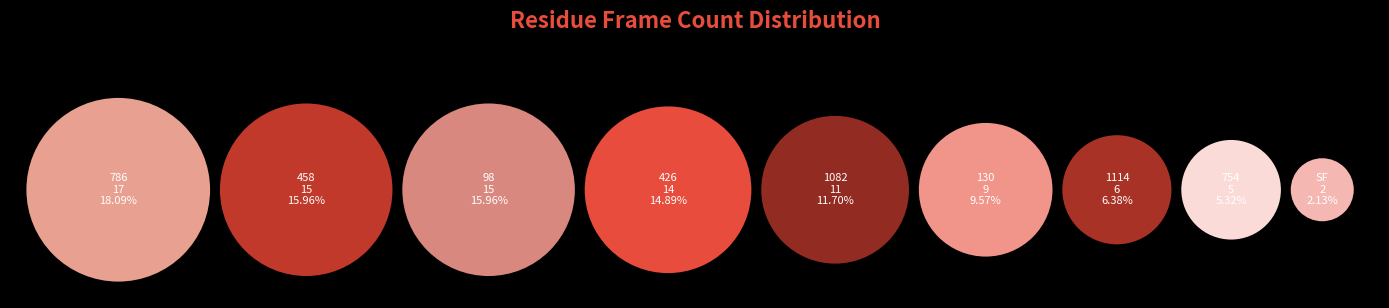

Which category has the smallest portion of the pie?

SF